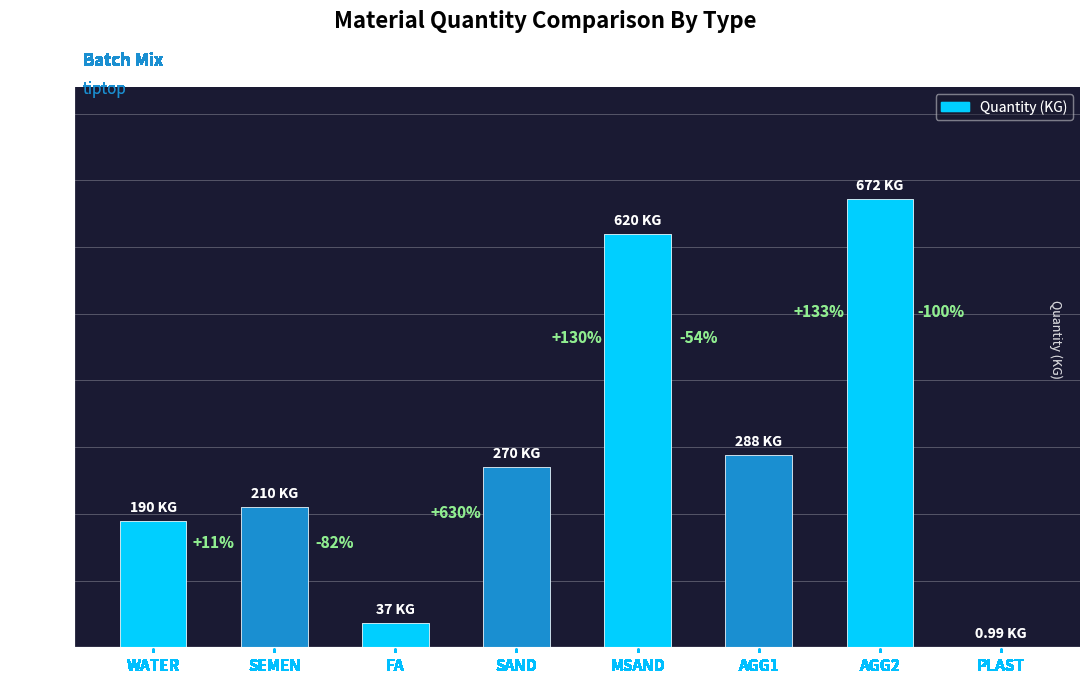

Rank the categories by value from highest to lowest.

AGG2, MSAND, AGG1, SAND, SEMEN, WATER, FA, PLAST